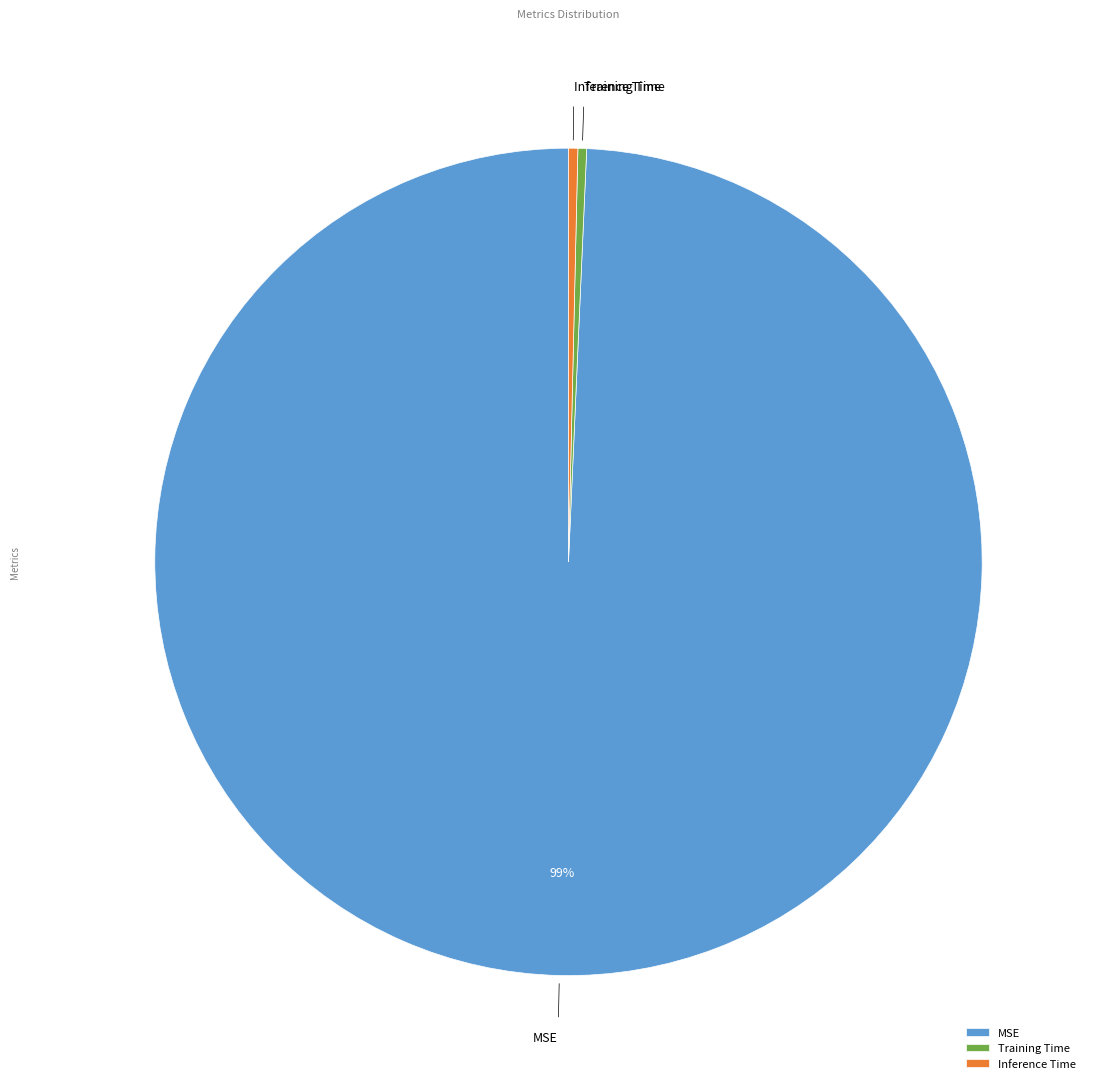

Does MSE represent more than half of the total?

Yes